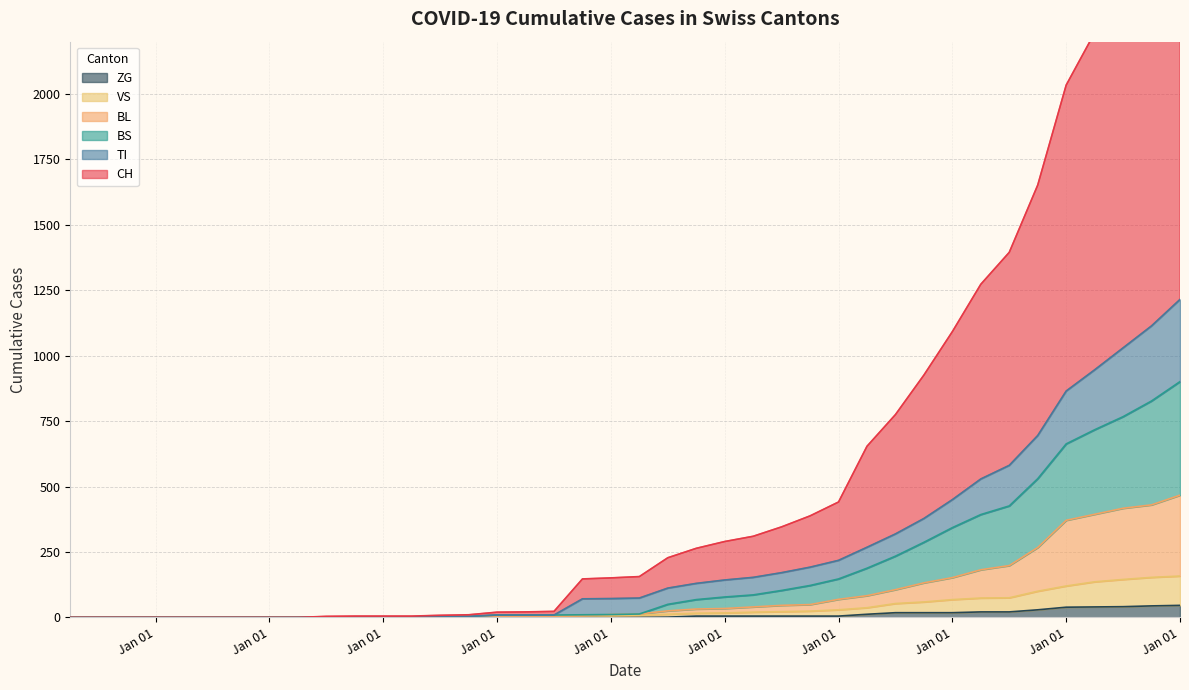

True or false: ZG has a value of 0 at 2020-03-06.

True